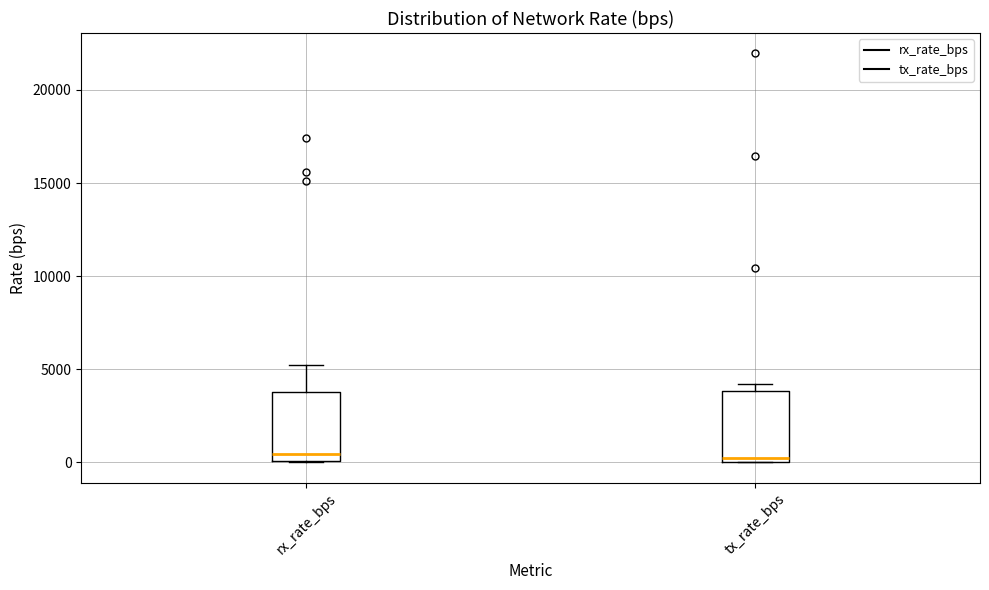

Where is the upper edge of the box for rx_rate_bps on the y-axis? The values are not printed on the chart, so give them approximately, as read against the axis.

4000